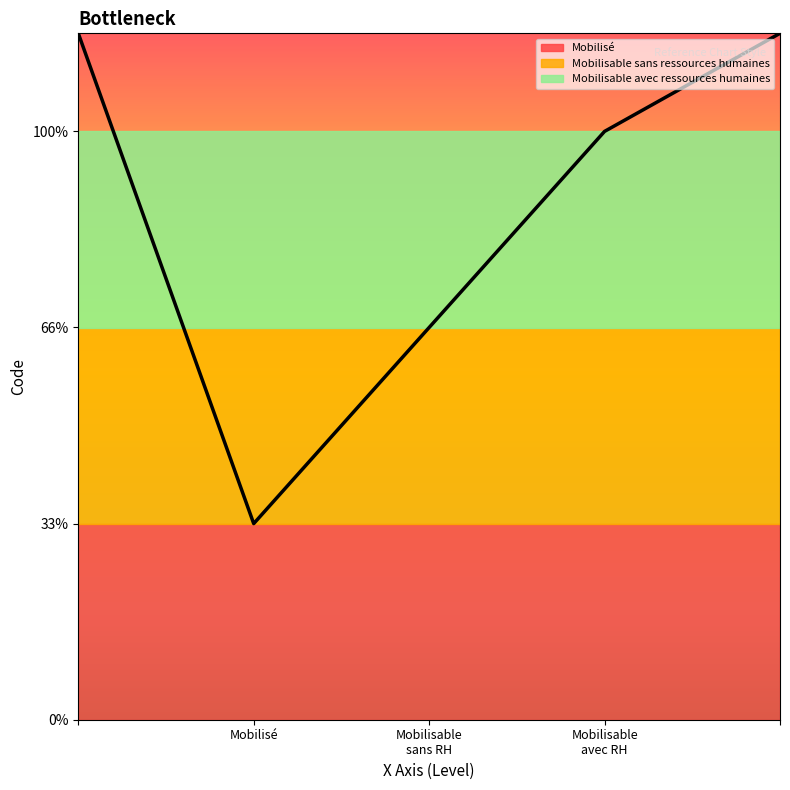

Approximately how many times larger is the value at Mobilisable sans ressources humaines compared to Mobilisable avec ressources humaines?

0.7